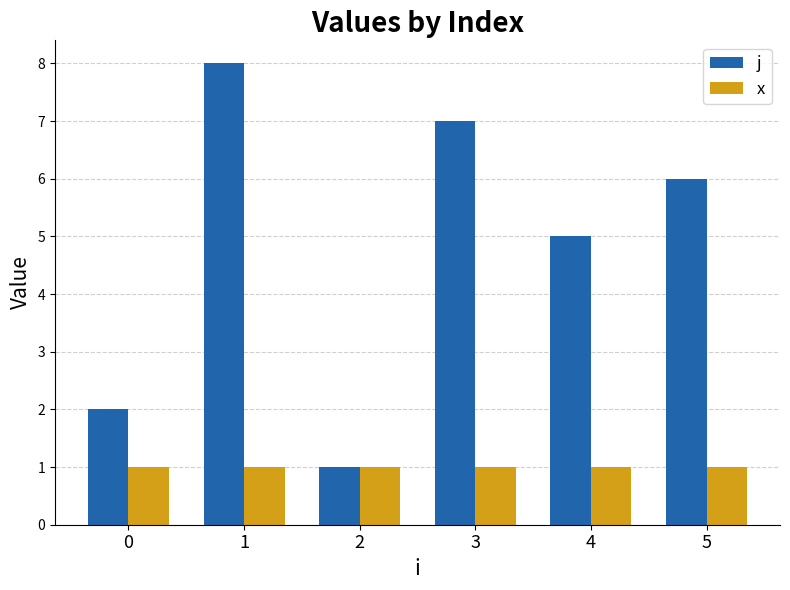

The j series shows 7 at 3. True or false?

True